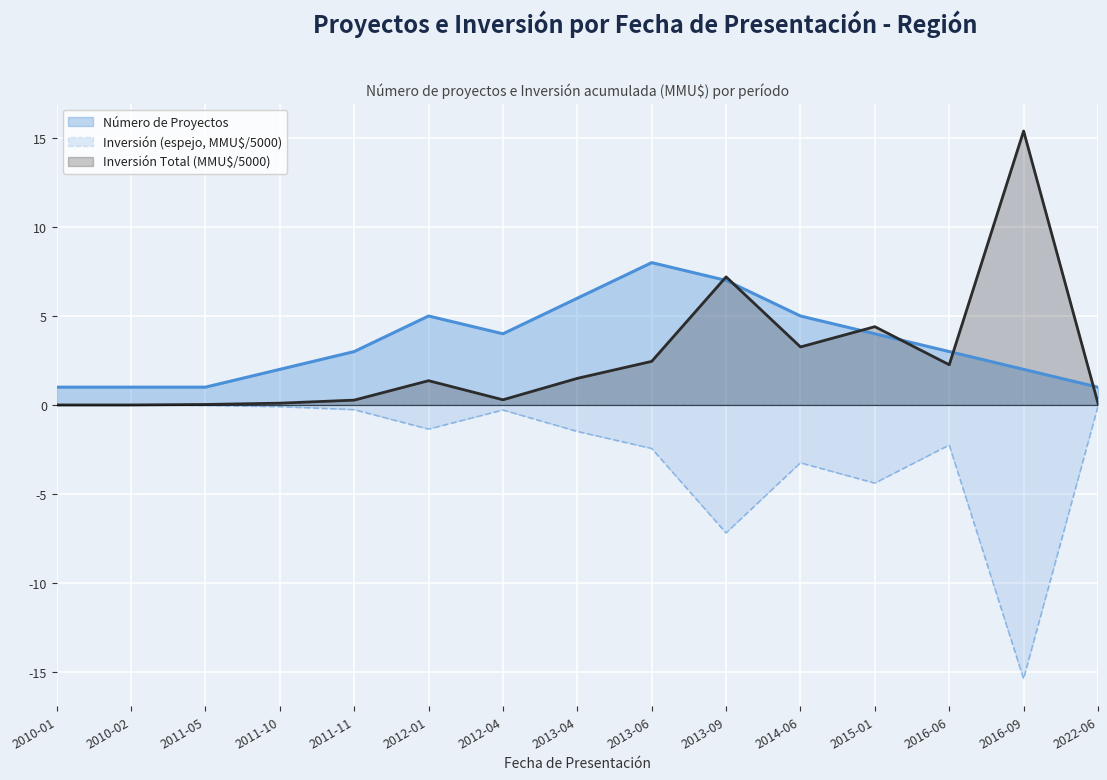

What is the average value of the Número de Proyectos series?

3.5